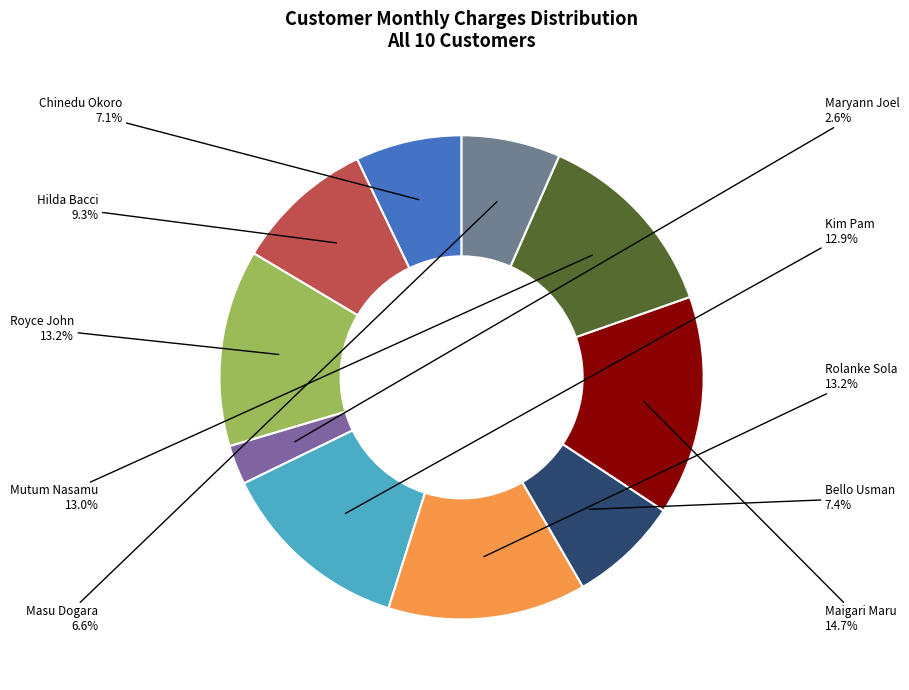

True or false: Kim Pam accounts for 20% of the total.

False